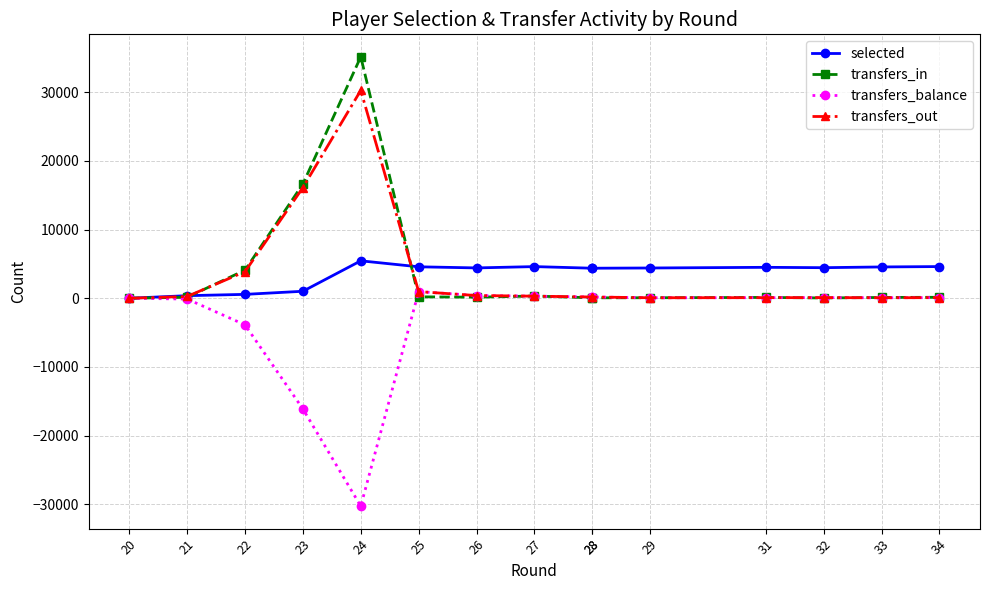

The value of transfers_out at 22 is 3876. True or false?

True